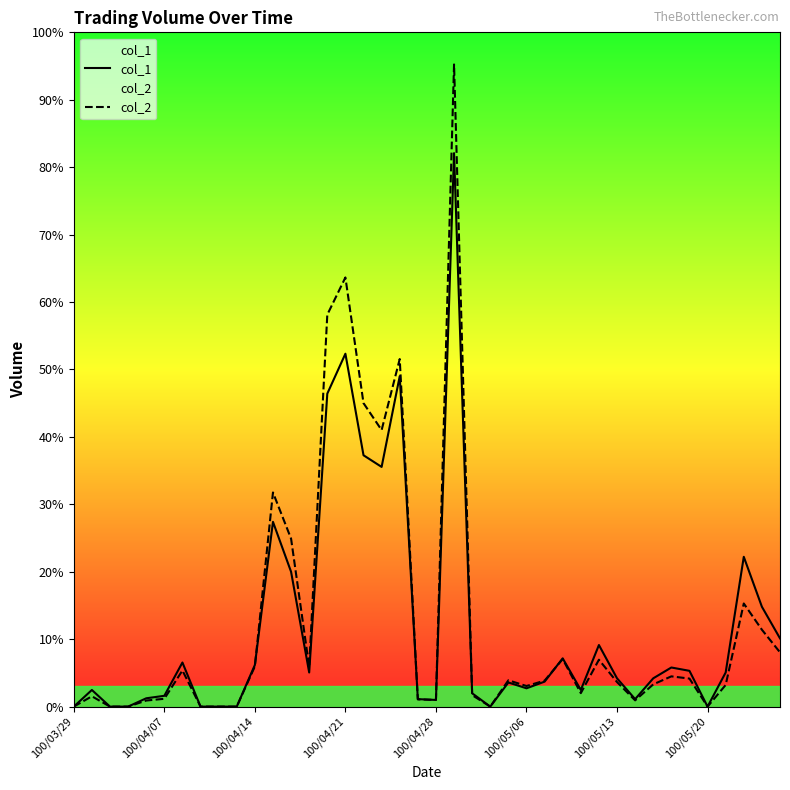

How many lines are shown in the chart?

2